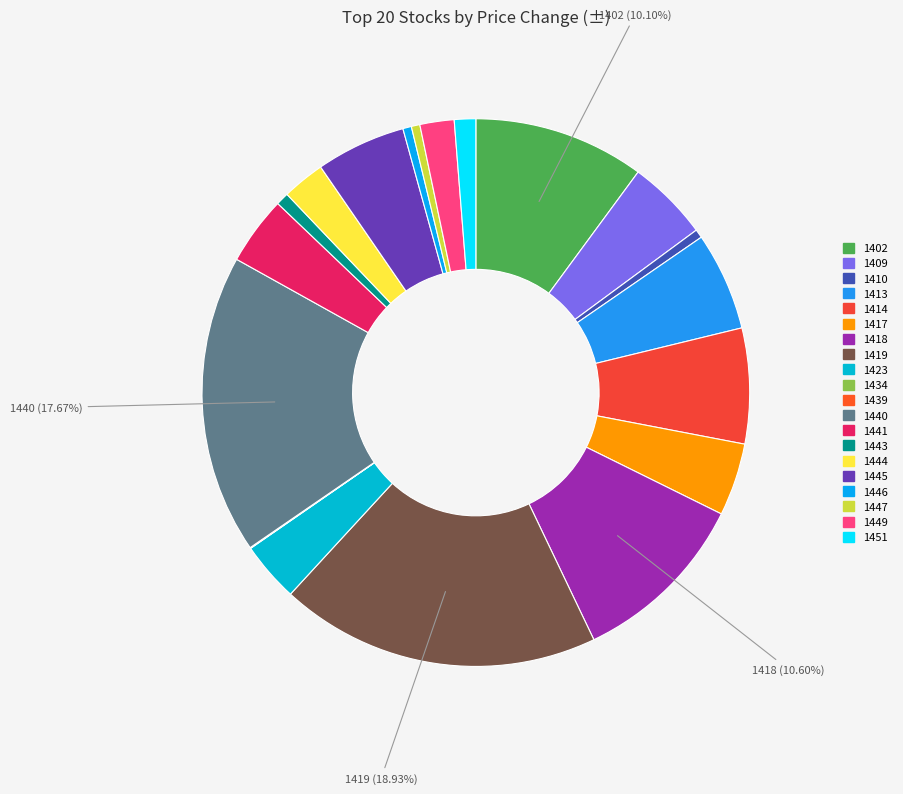

Does 1441 account for over 50% of the chart?

No